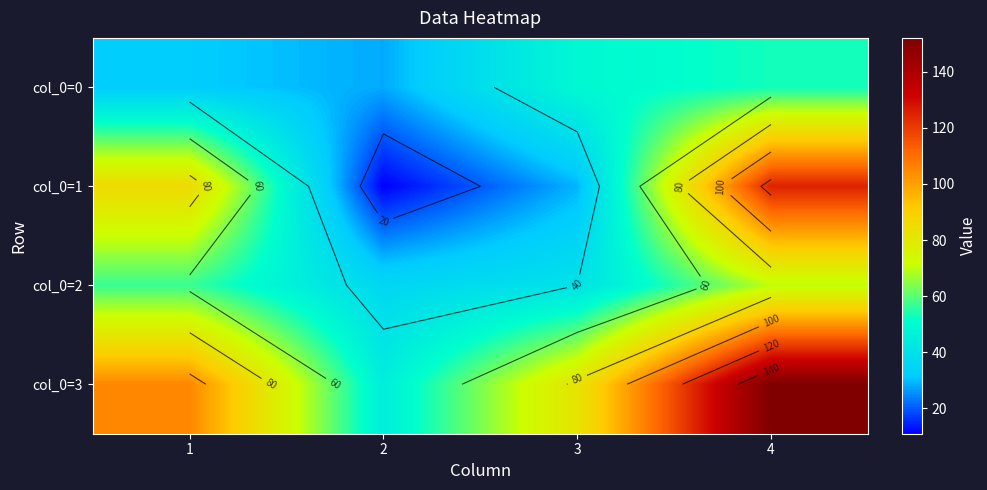

What is the maximum value shown in the chart?

152